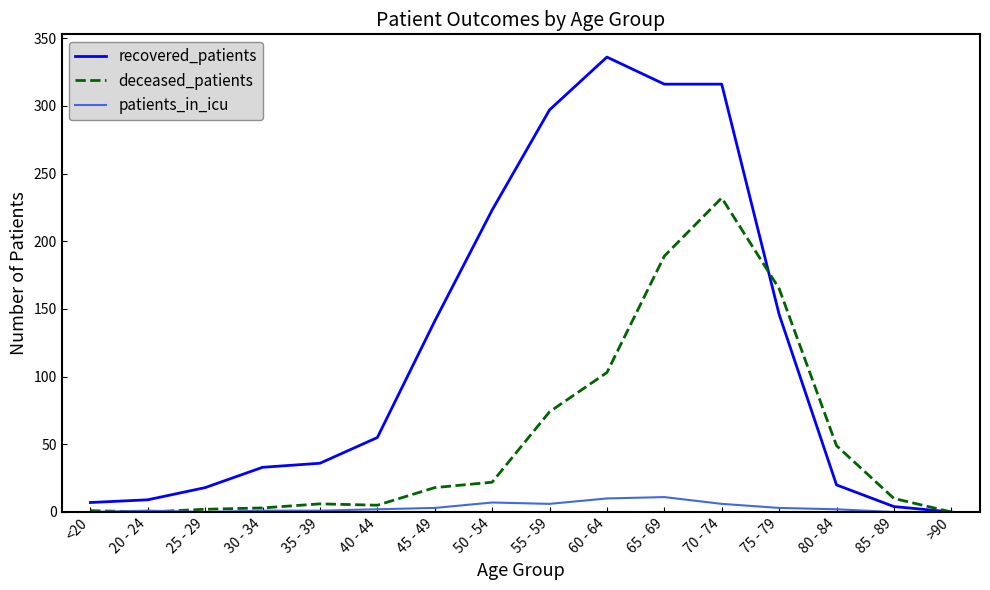

The patients_in_icu series shows 10 at 60 - 64. True or false?

True